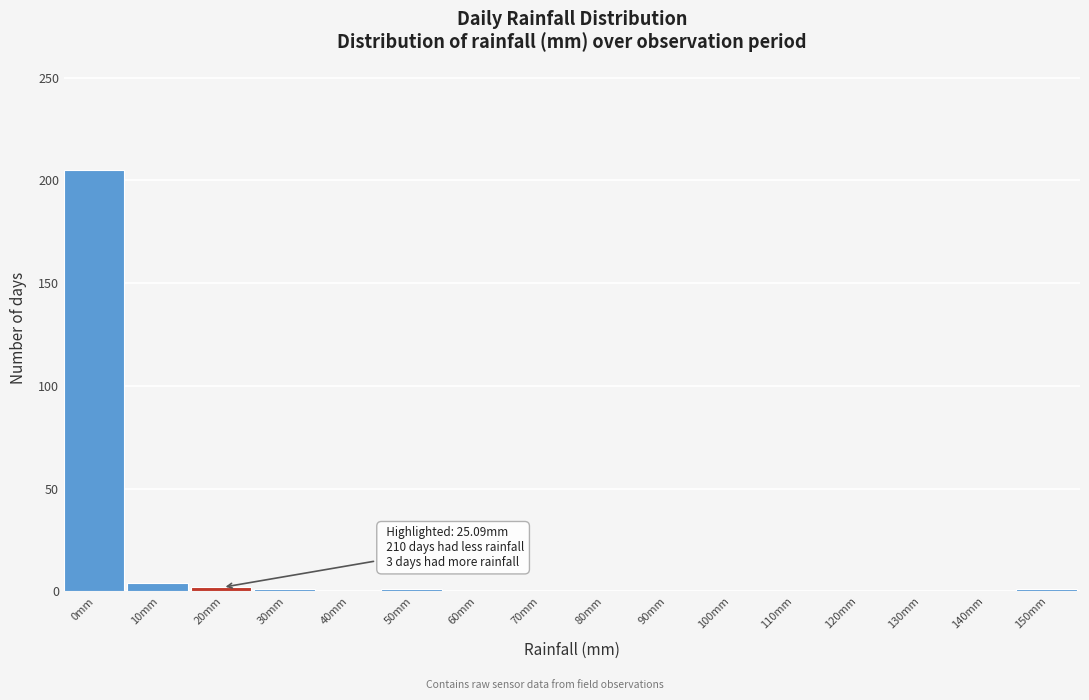

The value at 90mm is -105. True or false?

False